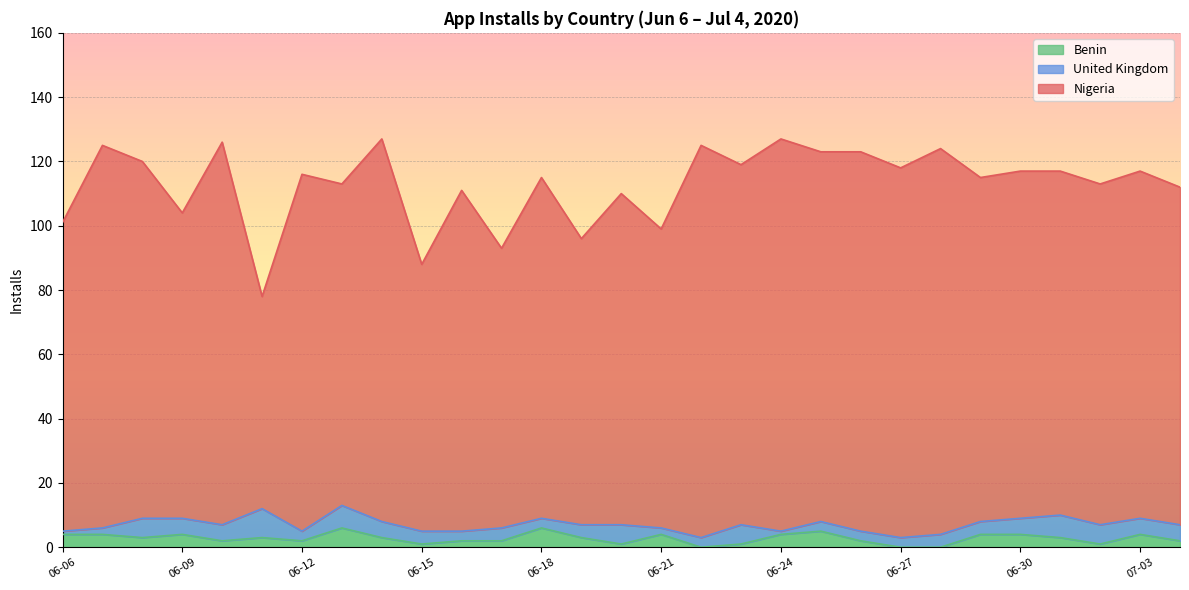

How many lines are shown in the chart?

3